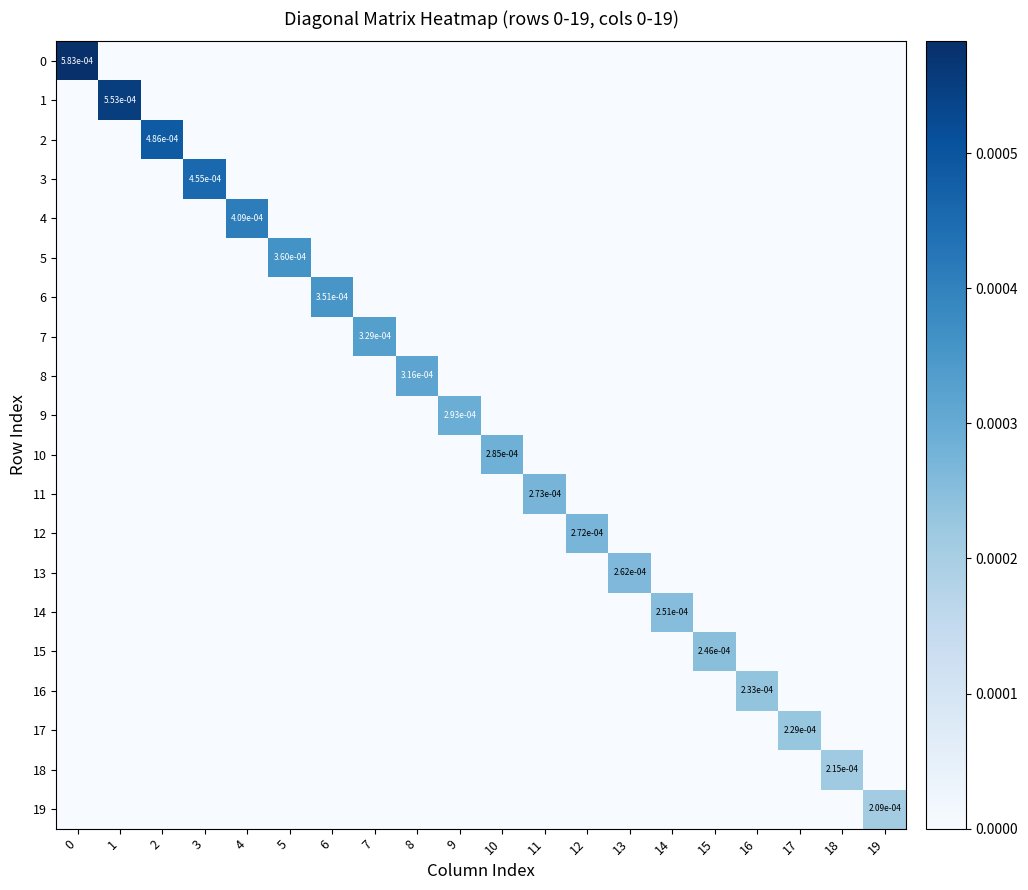

Between 10 and 14, which is larger?

10